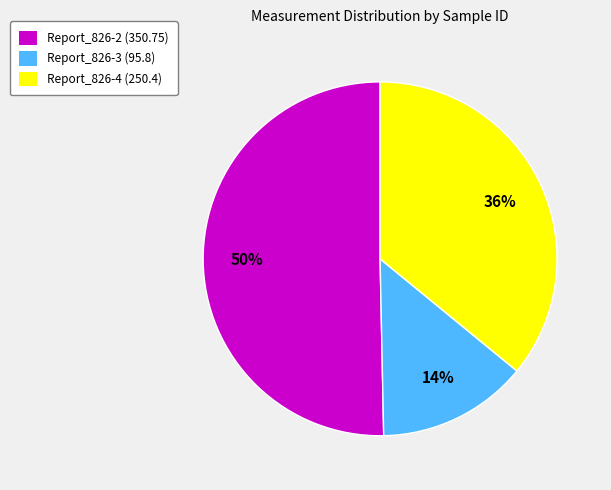

Combined, do Report_826-3 and Report_826-2 account for over 50%?

Yes